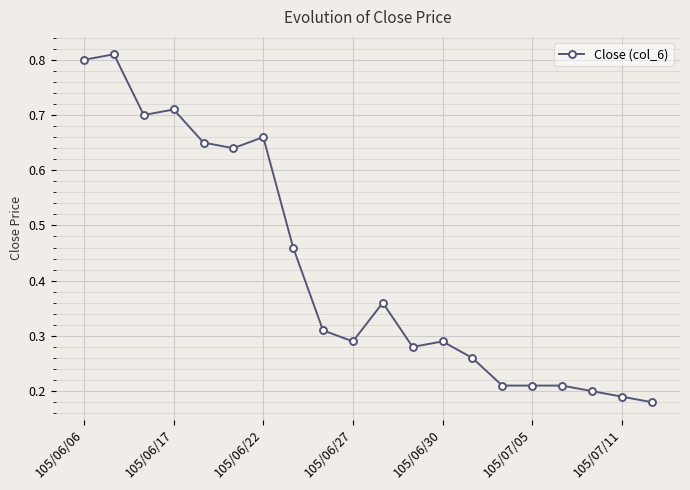

True or false: there are more than 0 points higher than both neighbors.

True